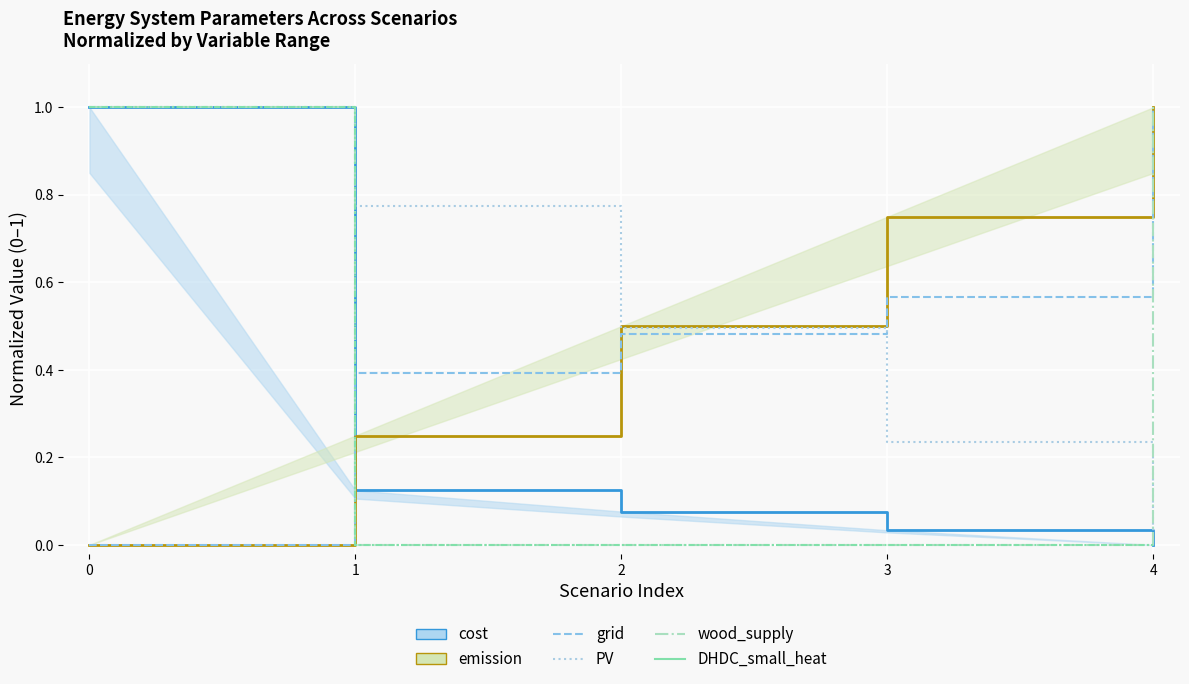

Does the chart display data point markers on the line(s)?

No